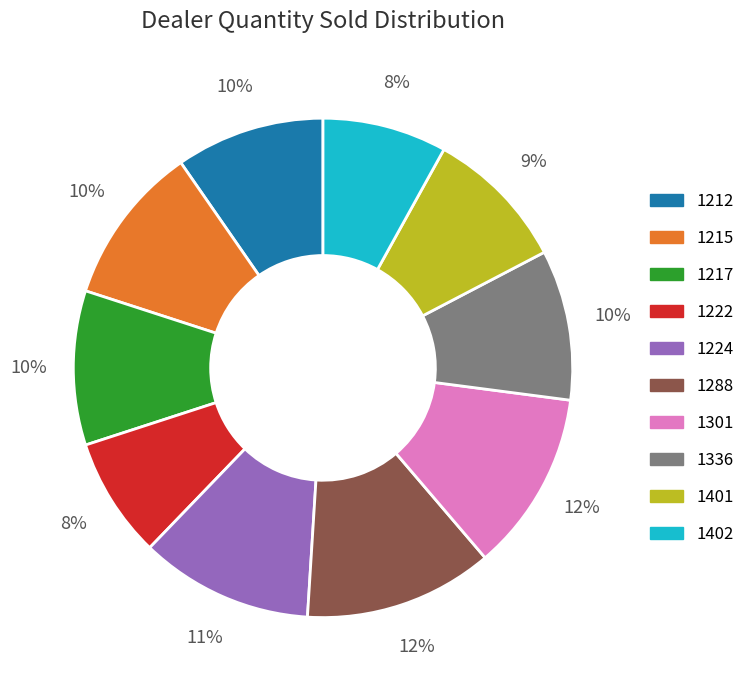

Which category has the biggest portion of the pie?

1288